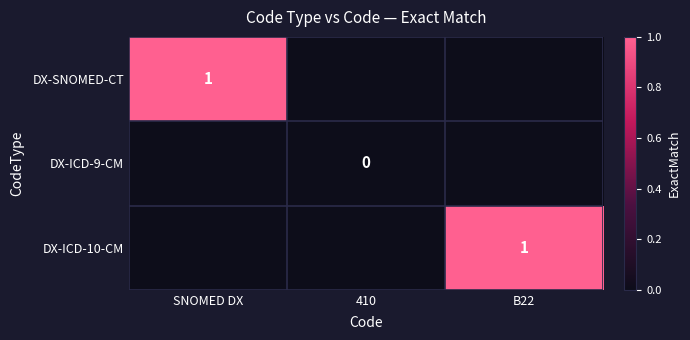

True or false: DX-SNOMED-CT has a value of 1 at SNOMED DX.

True